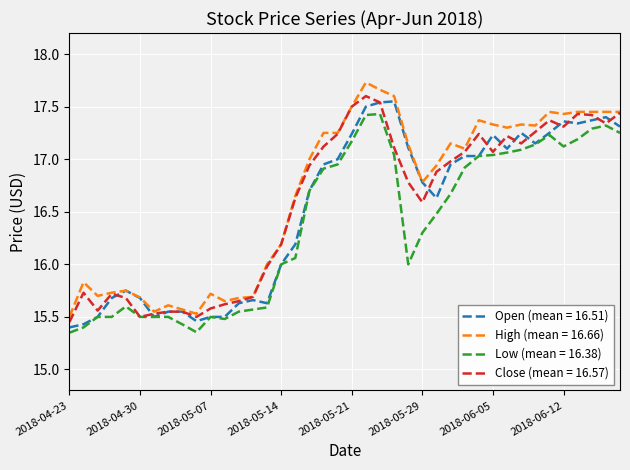

Which series has the widest spread of values?

High (mean = 16.66)